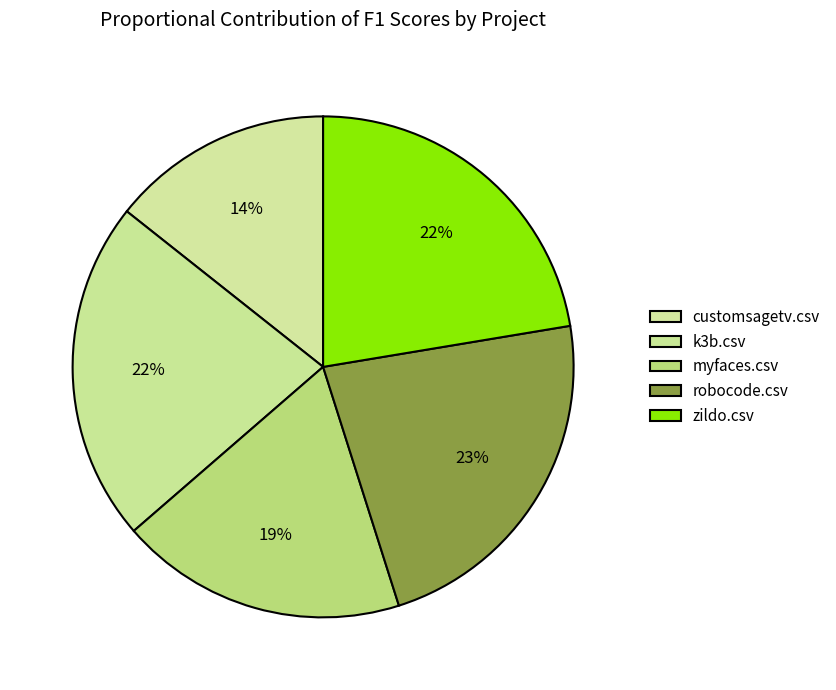

What percentage is the myfaces.csv slice, to the nearest percent?

19%